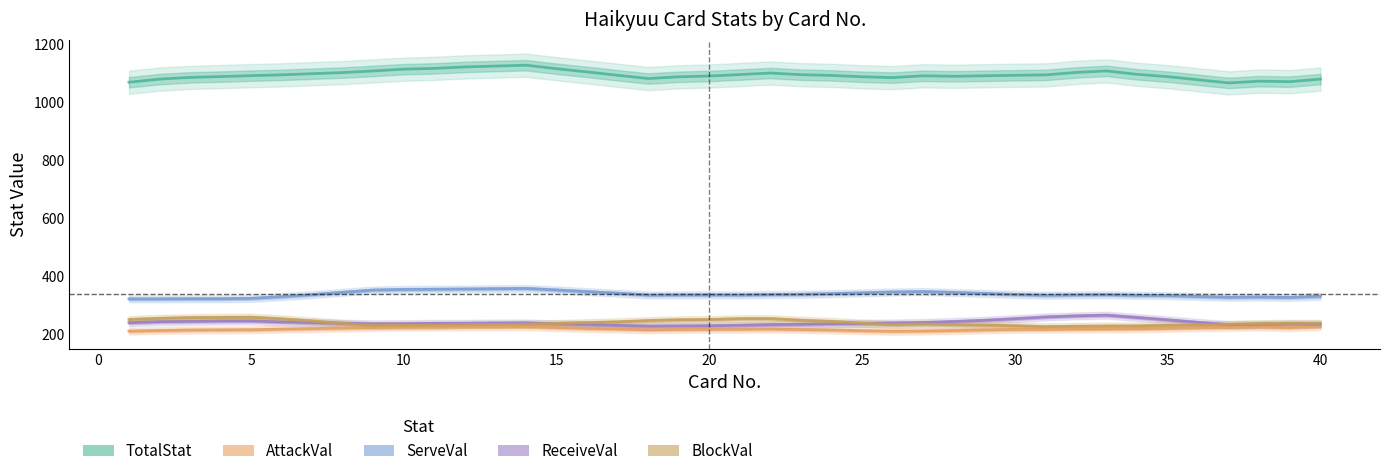

Is the value of TotalStat at 13 greater than the value of ServeVal at 5?

Yes